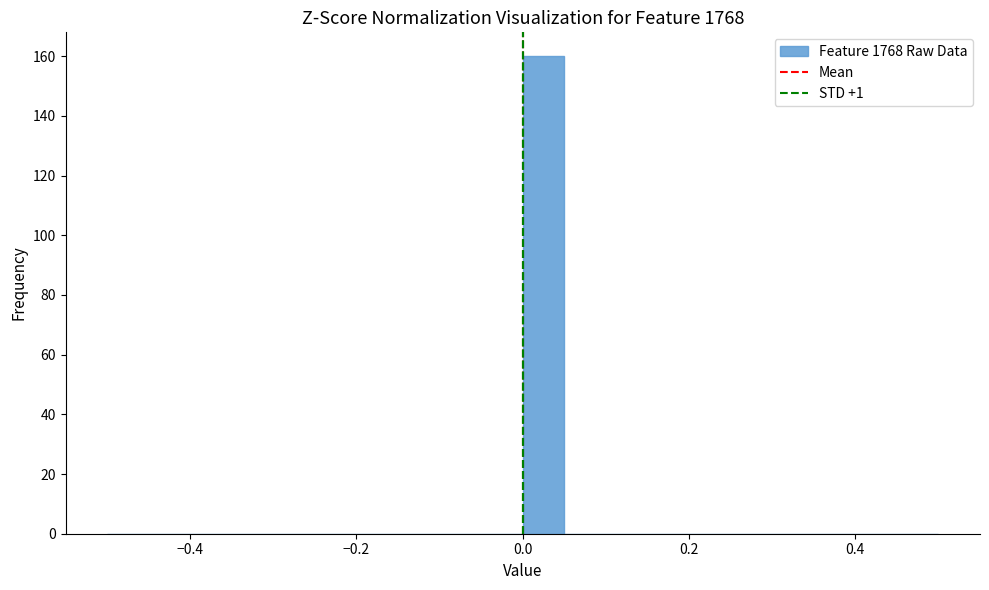

Around what value on the x-axis is the tallest bar? Give the approximate position of its centre, as read against the axis.

0.02